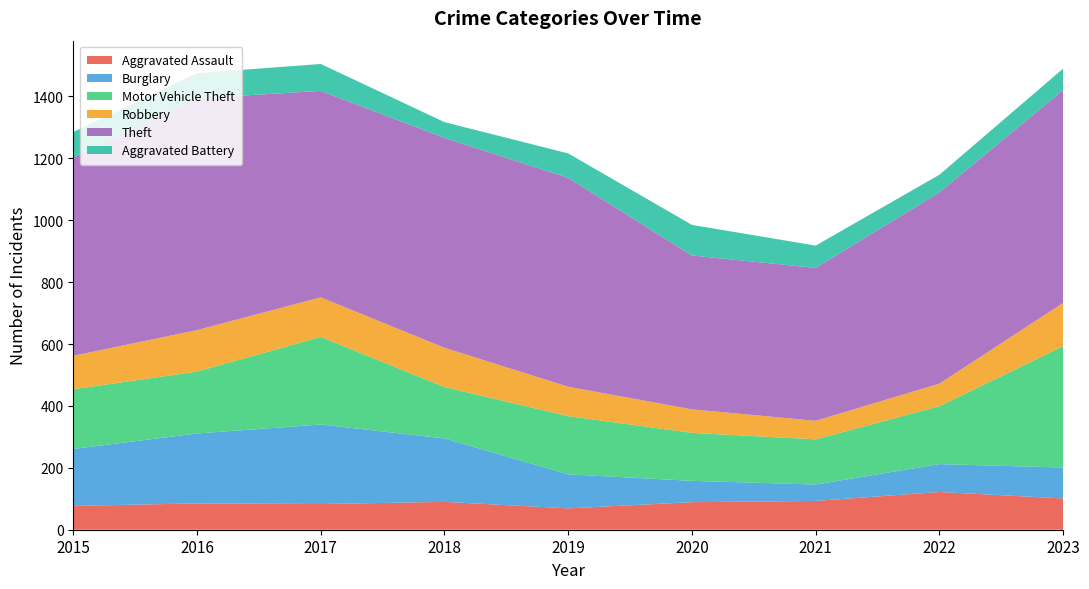

Reading left to right, what are all the values shown in this chart?

Aggravated Assault: 77	85	83	90	69	89	93	122	101
Burglary: 184	226	257	205	110	69	53	90	100
Motor Vehicle Theft: 193	200	283	166	188	155	146	187	392
Robbery: 108	134	128	127	95	76	60	73	140
Theft: 641	749	667	678	675	497	494	618	688
Aggravated Battery: 82	81	87	51	79	99	72	57	69